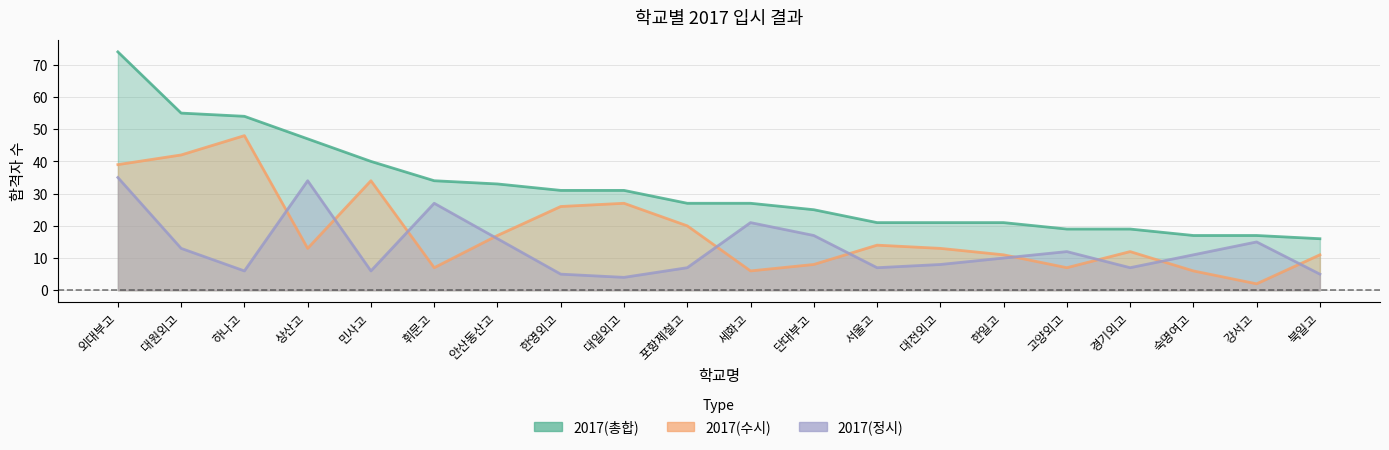

Is the value of 2017(수시) at 휘문고 greater than the value of 2017(총합) at 상산고?

No